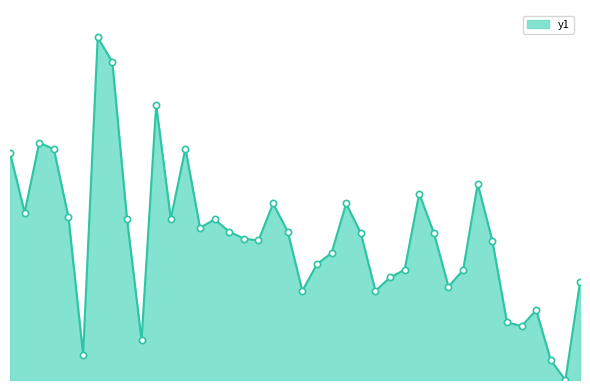

Is this an area chart (filled region under the line)?

Yes